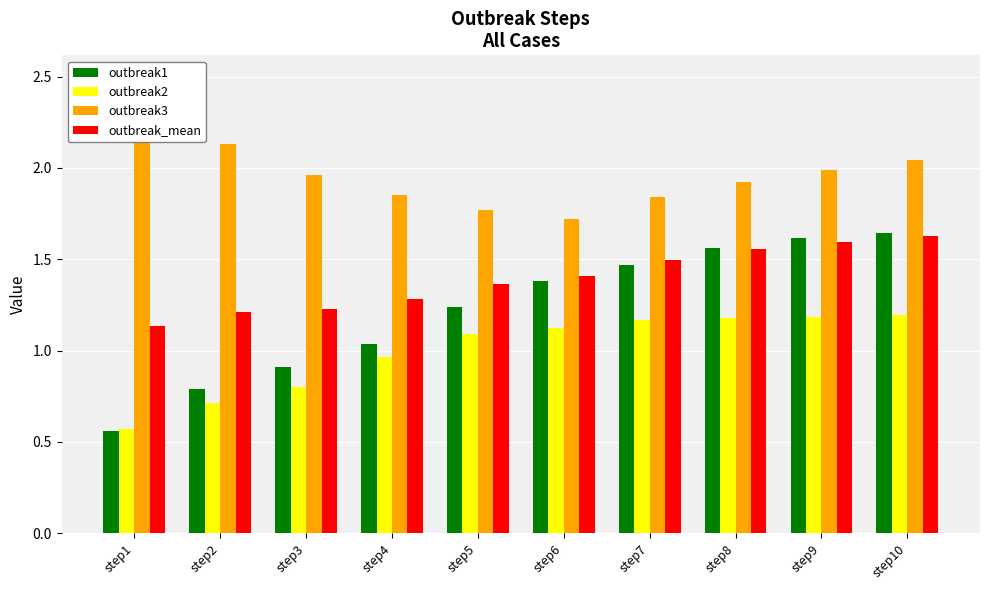

At which label does outbreak2 first exceed 1?

step5